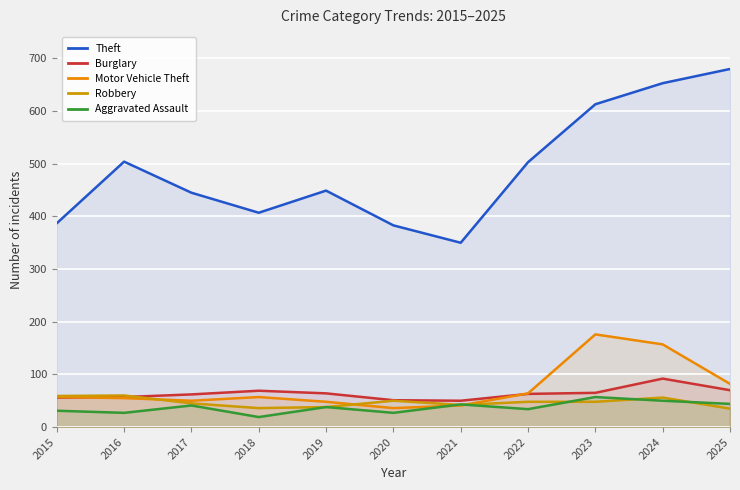

Count the number of data series in this chart.

5